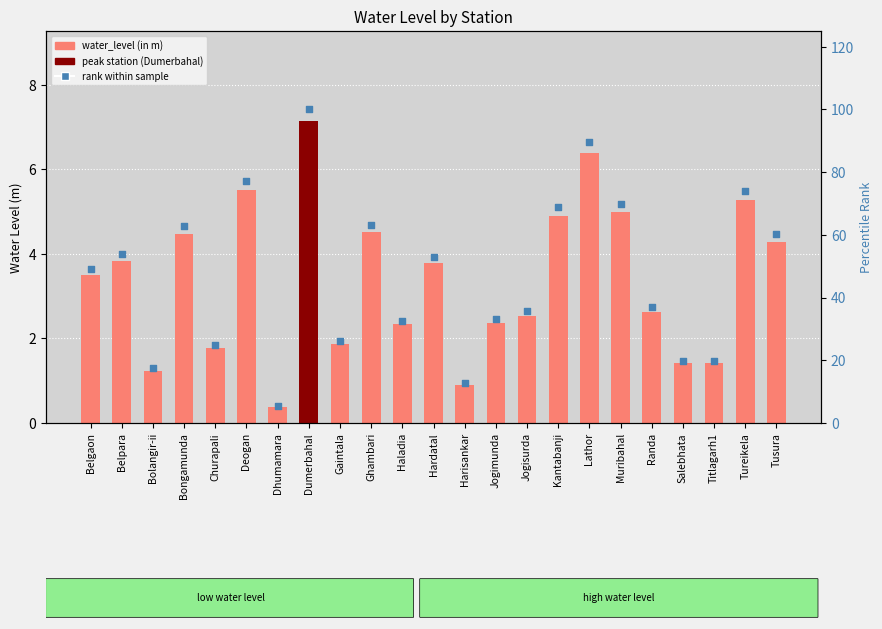

What are all the series names shown in the legend?

water_level (in m), rank within sample